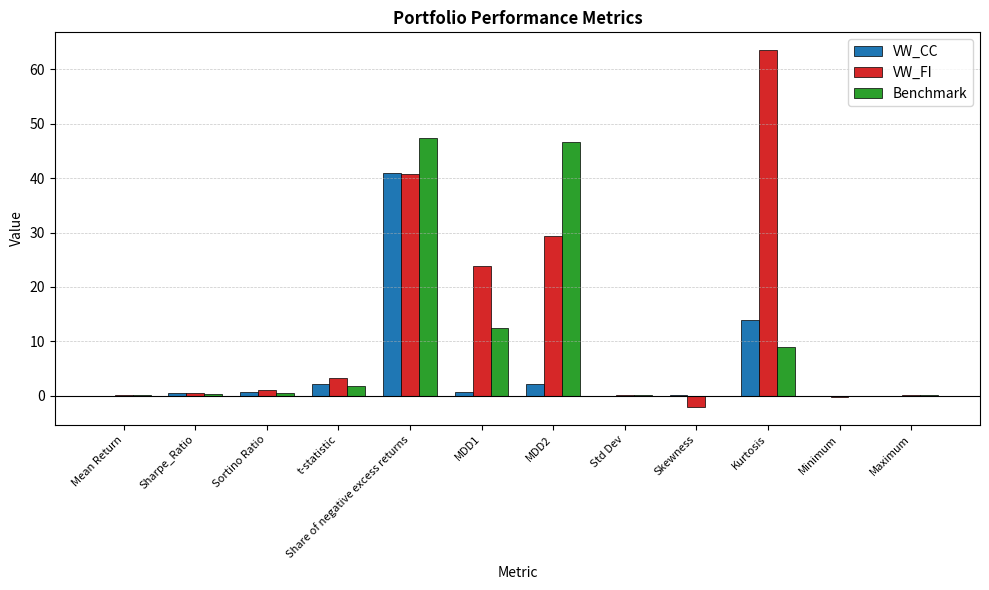

Where is VW_CC nearest to the value 20?

Kurtosis